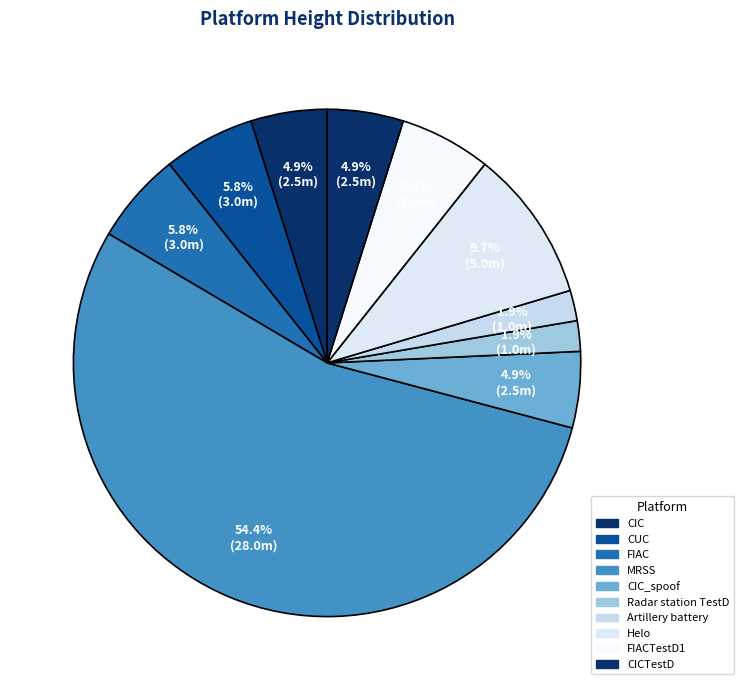

What portion of the pie excludes Radar station TestD?

98.1%